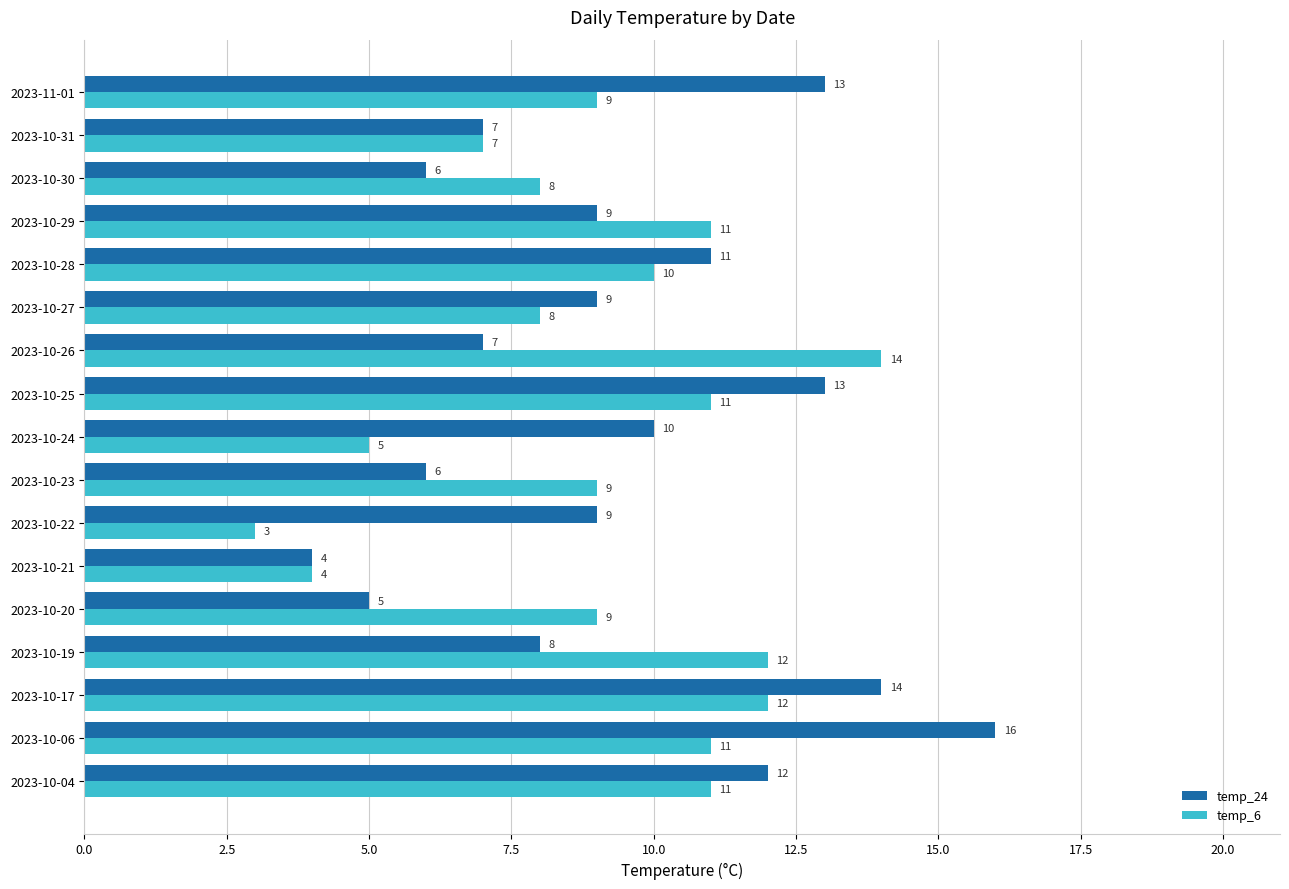

At which label is temp_24 closest to 10?

2023-10-24